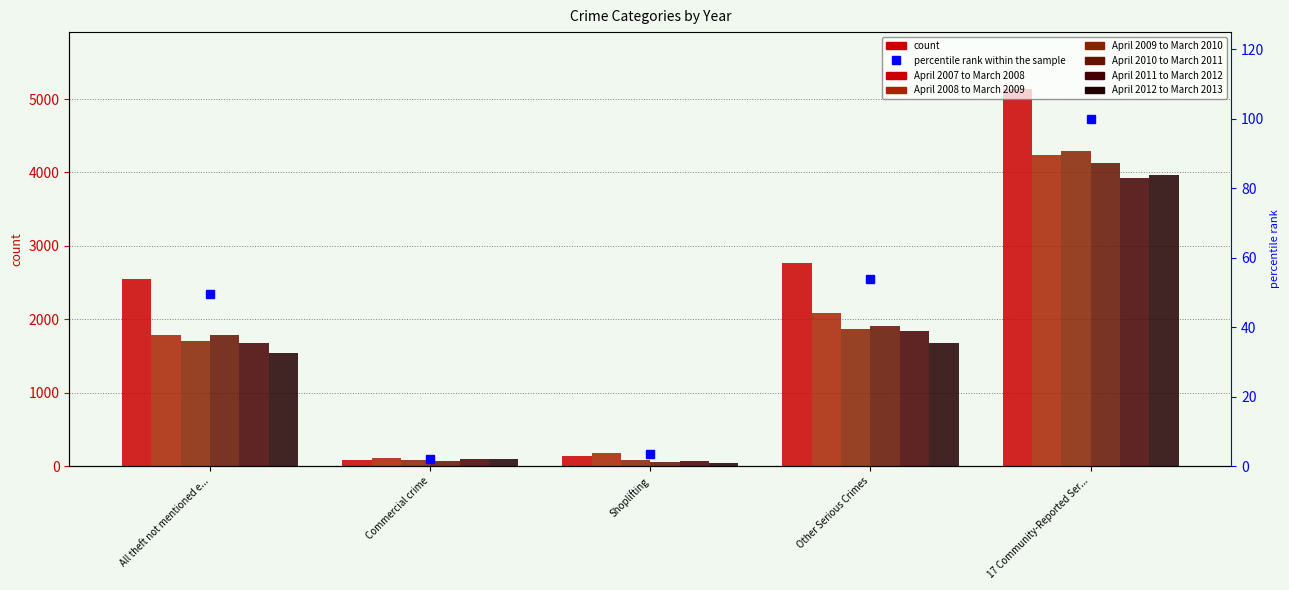

What is the value of the April 2012 to March 2013 bar at the 3rd from the left?

43